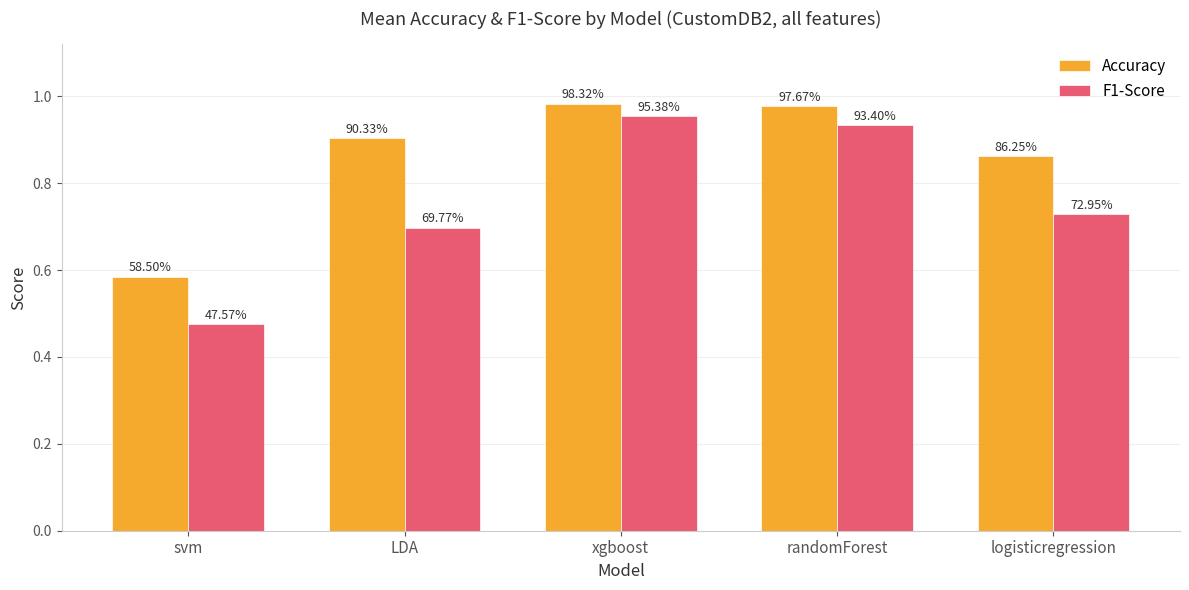

At xgboost, list the series in order from largest to smallest.

Accuracy, F1-Score